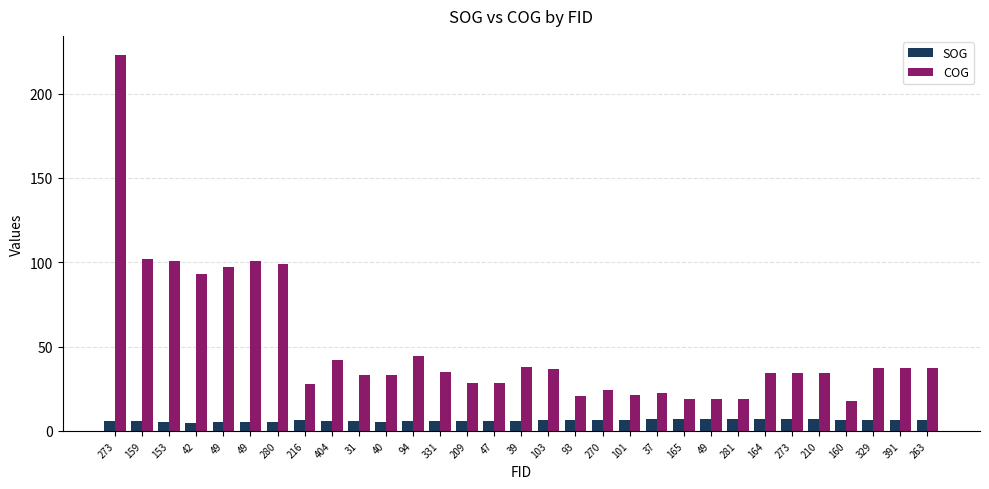

What is the sum of all COG values?

1540.7